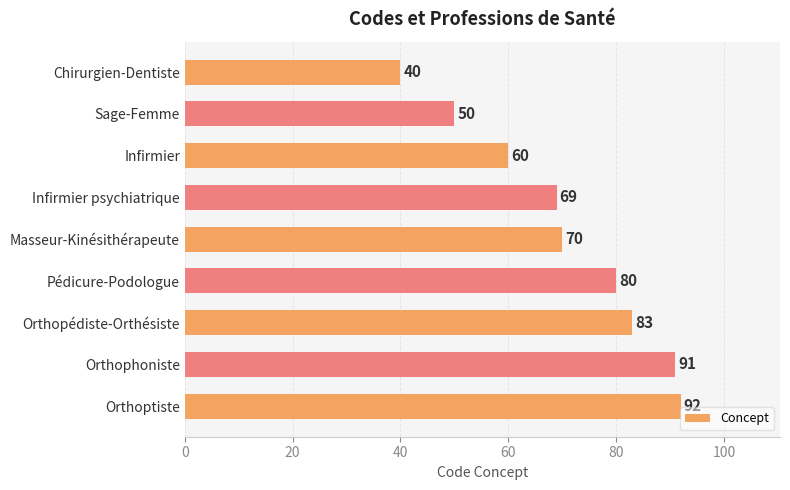

What is the label of the 2nd bar from the bottom?

Orthophoniste